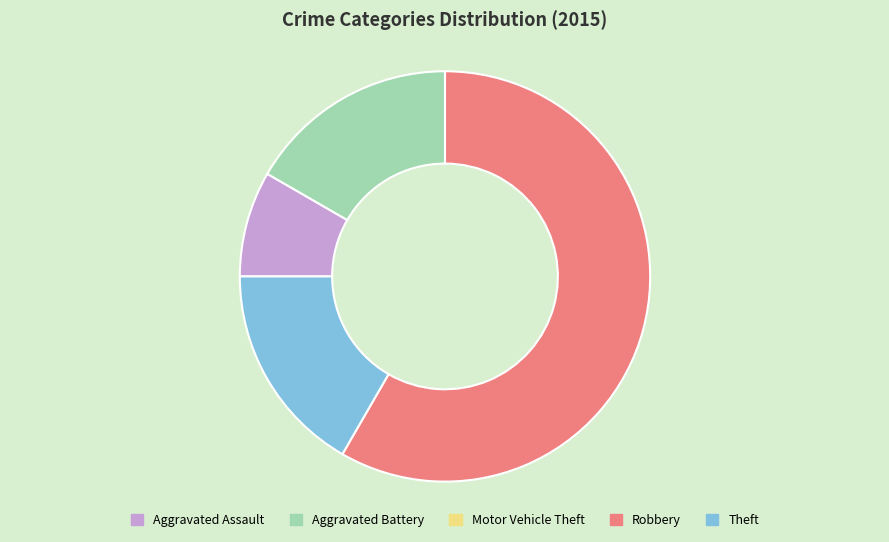

Which slice represents more than half of the pie?

Robbery